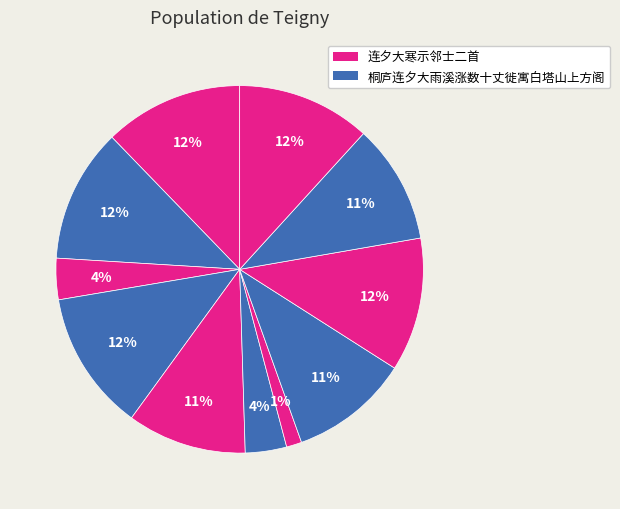

How many slices are in this pie chart?

11